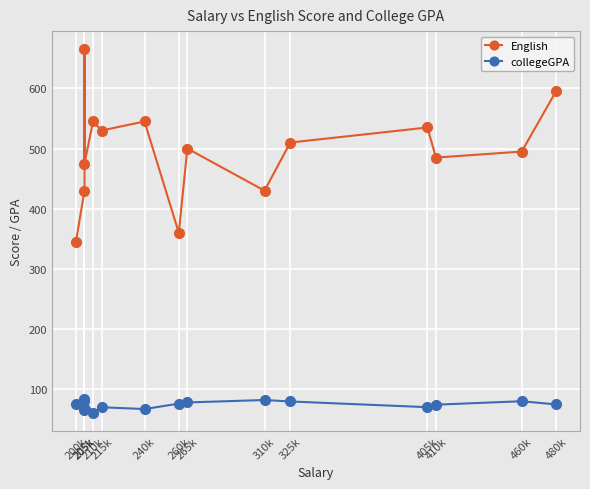

What is the sum of all collegeGPA values?

1117.6